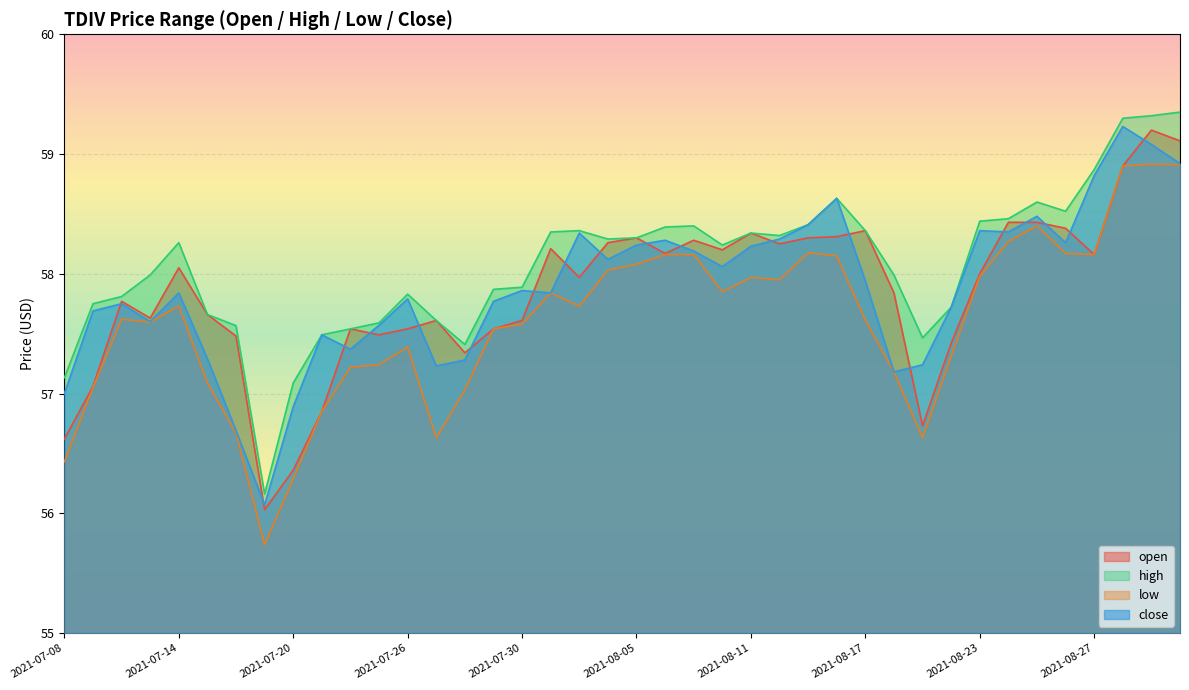

What position from the left is 2021-07-09?

2